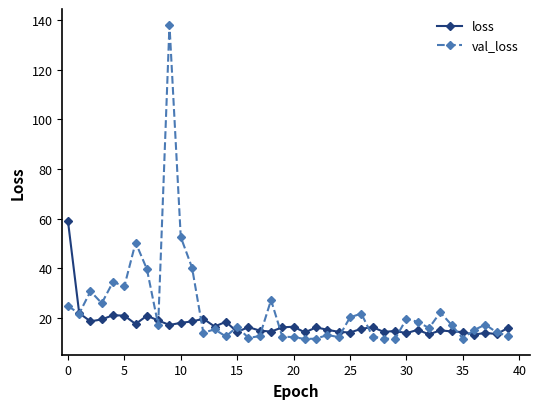

Which series has the widest spread of values?

val_loss